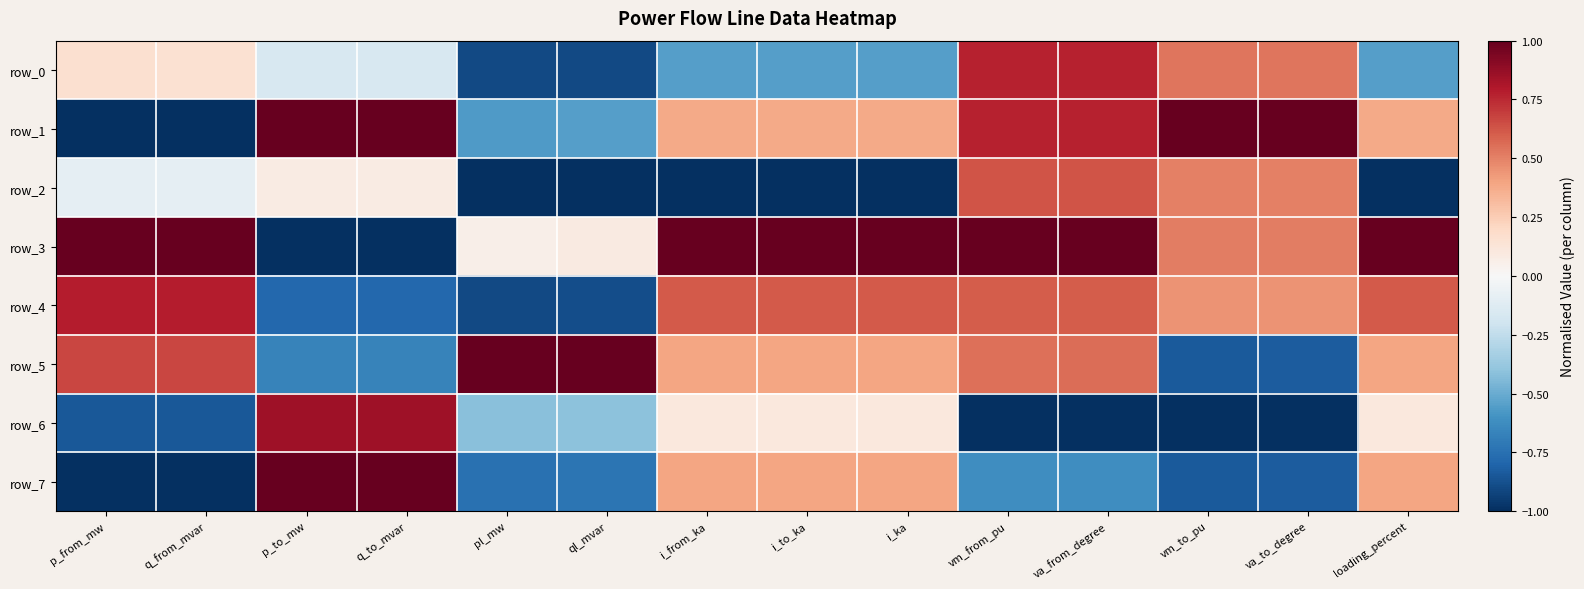

Read the row_2 value at va_from_degree.

0.6